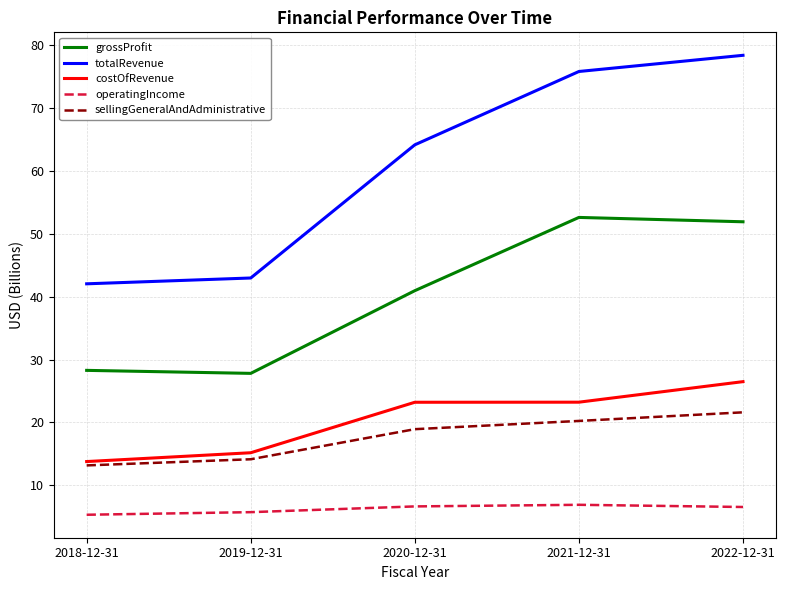

True or false: grossProfit and operatingIncome cross at least once.

False